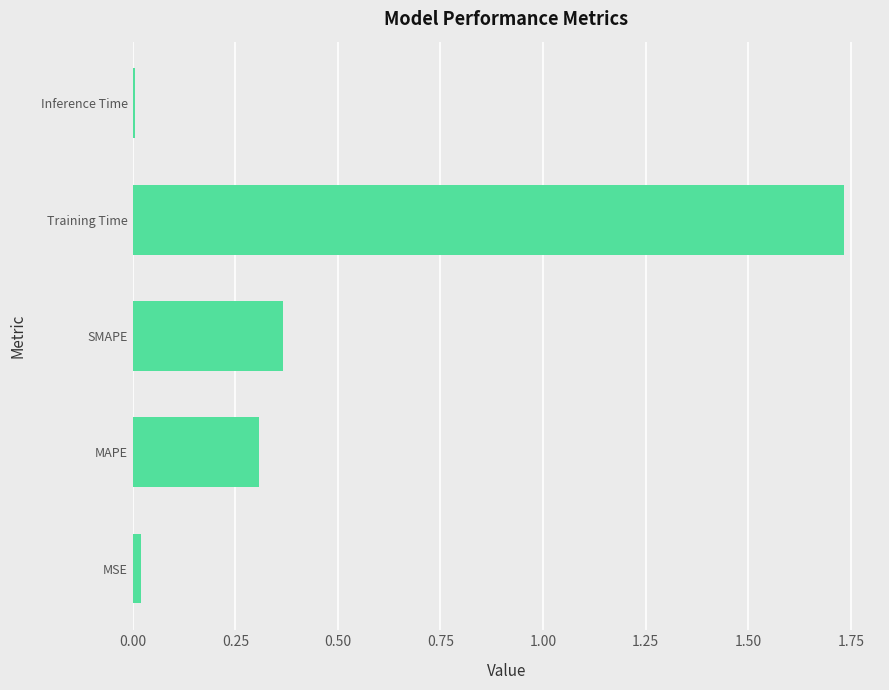

Which label corresponds to the largest value in the chart?

Training Time